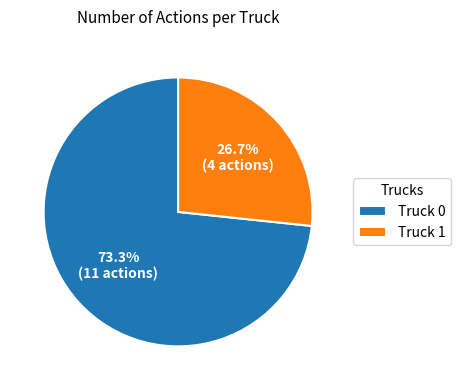

The Truck 0 slice represents 73% of the pie. True or false?

True